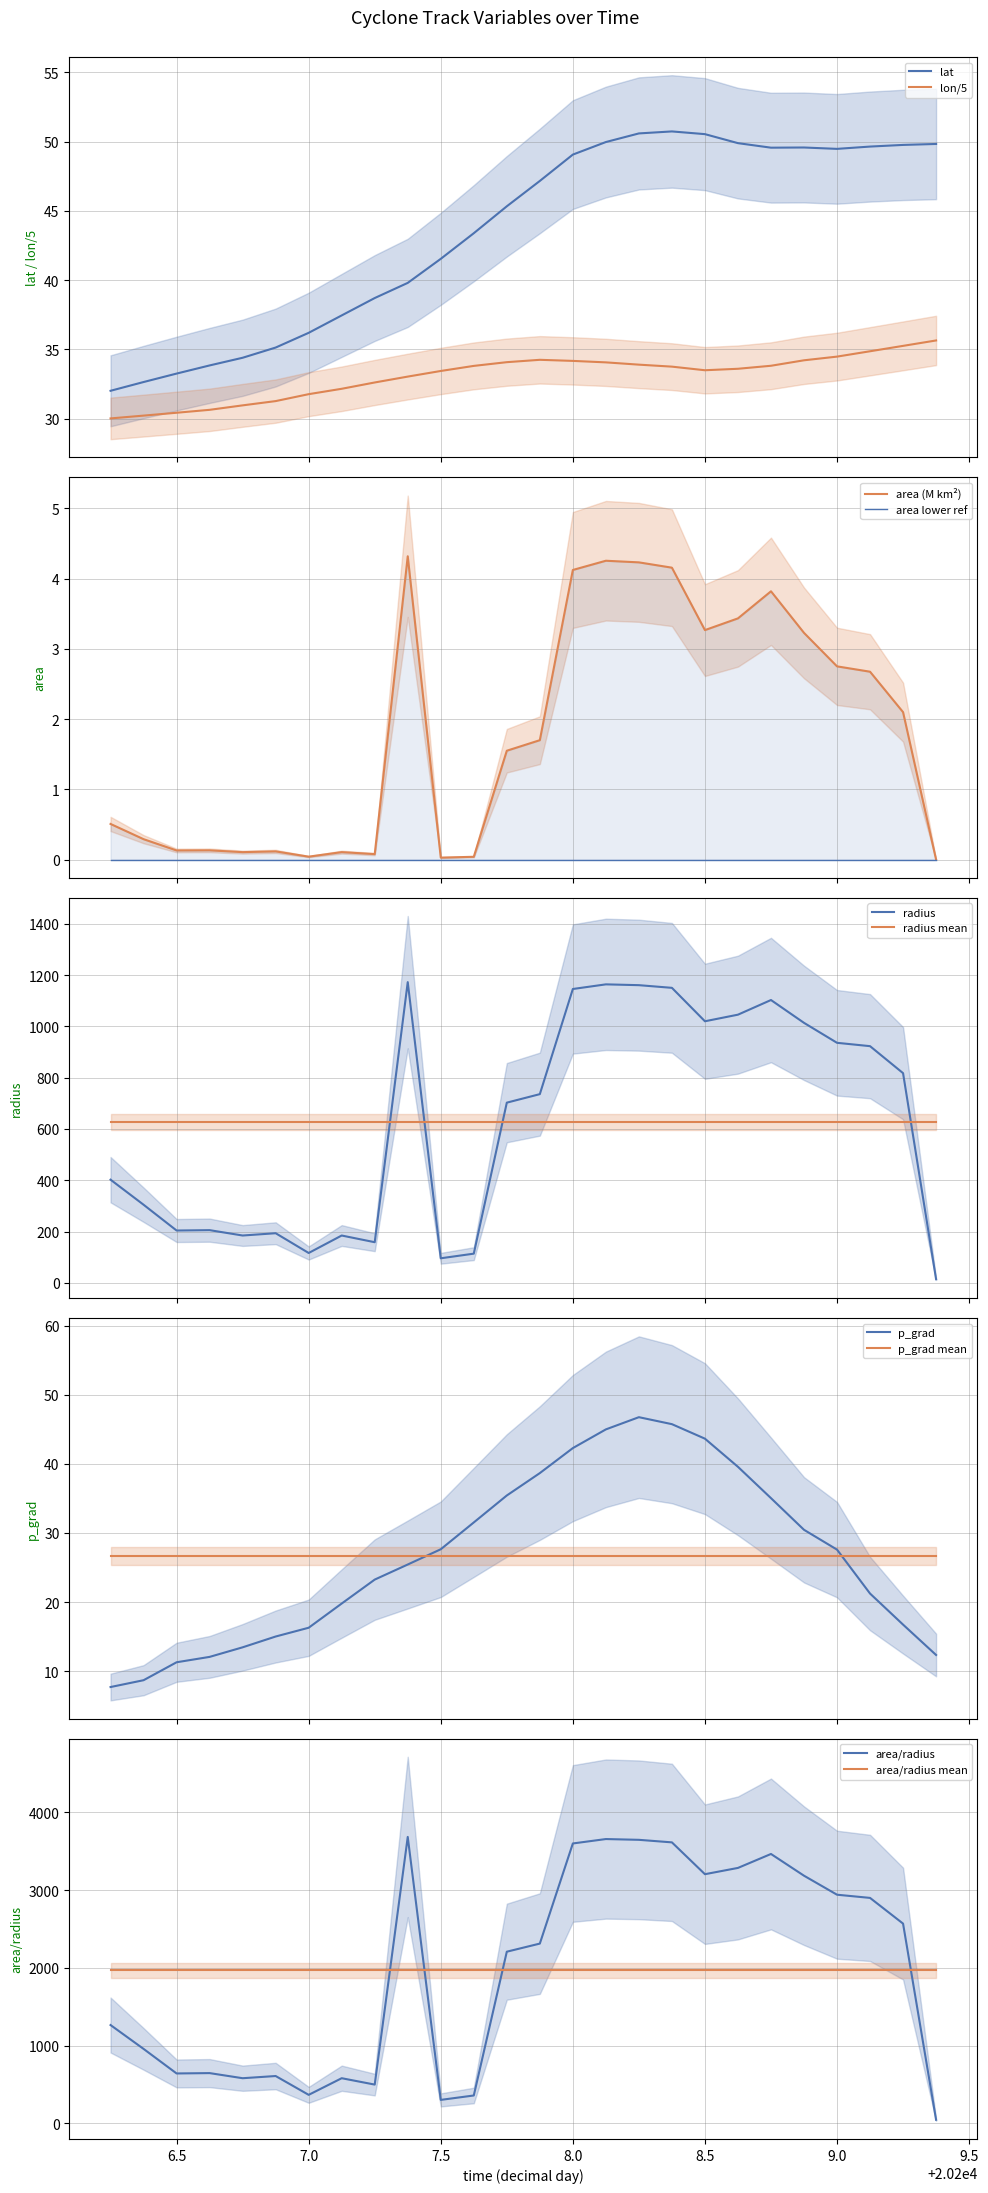

Rank the series at 20206.875 from highest to lowest value.

radius, lat, lon, p_grad, area